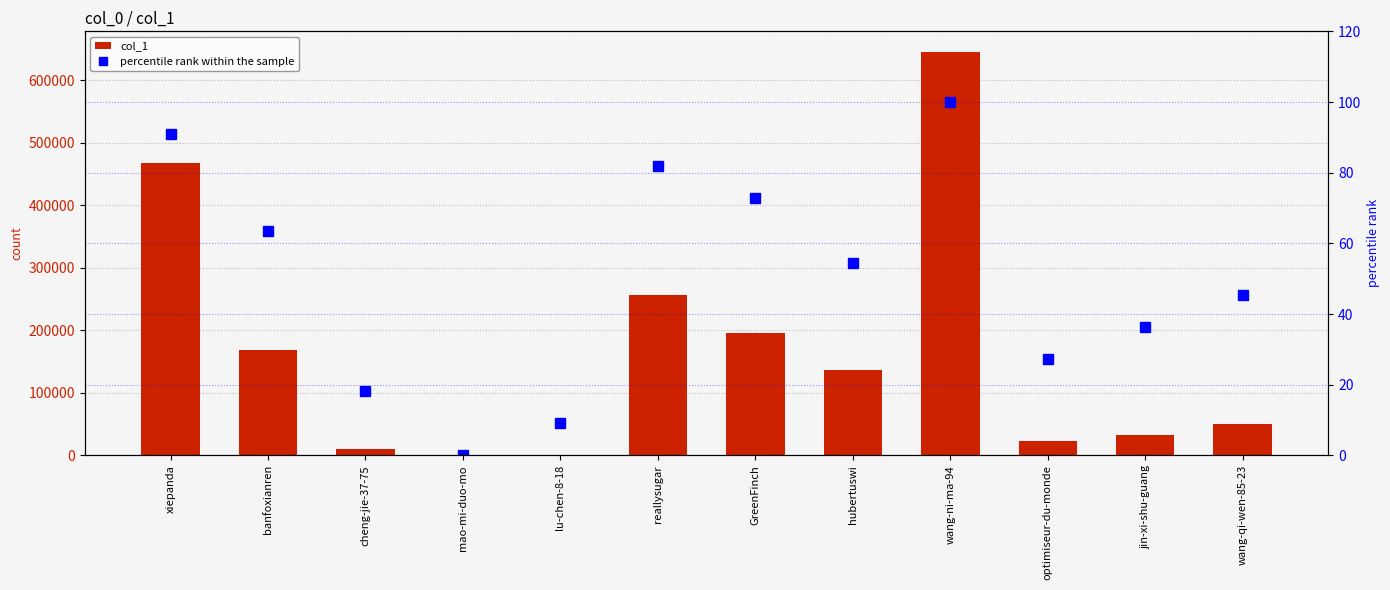

At wang-qi-wen-85-23, list the series in order from smallest to largest.

percentile rank within the sample, col_1